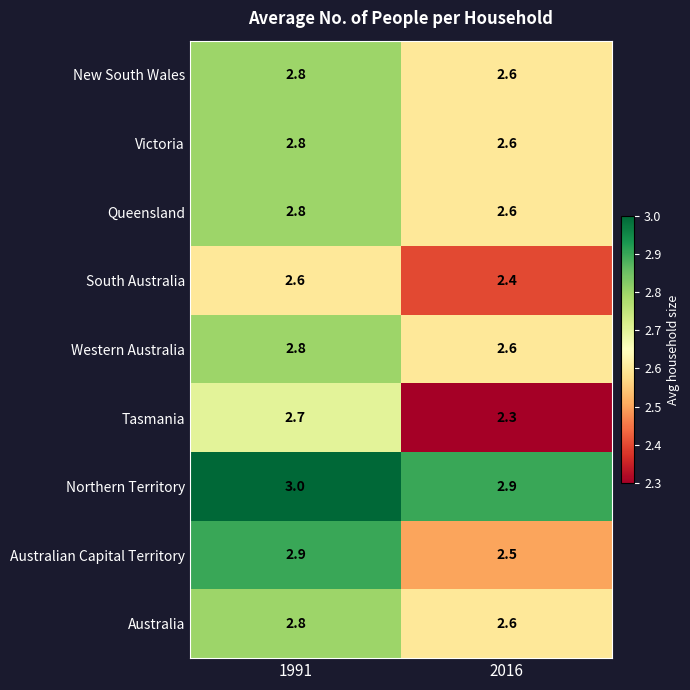

At how many categories does at least one series exceed 2?

2